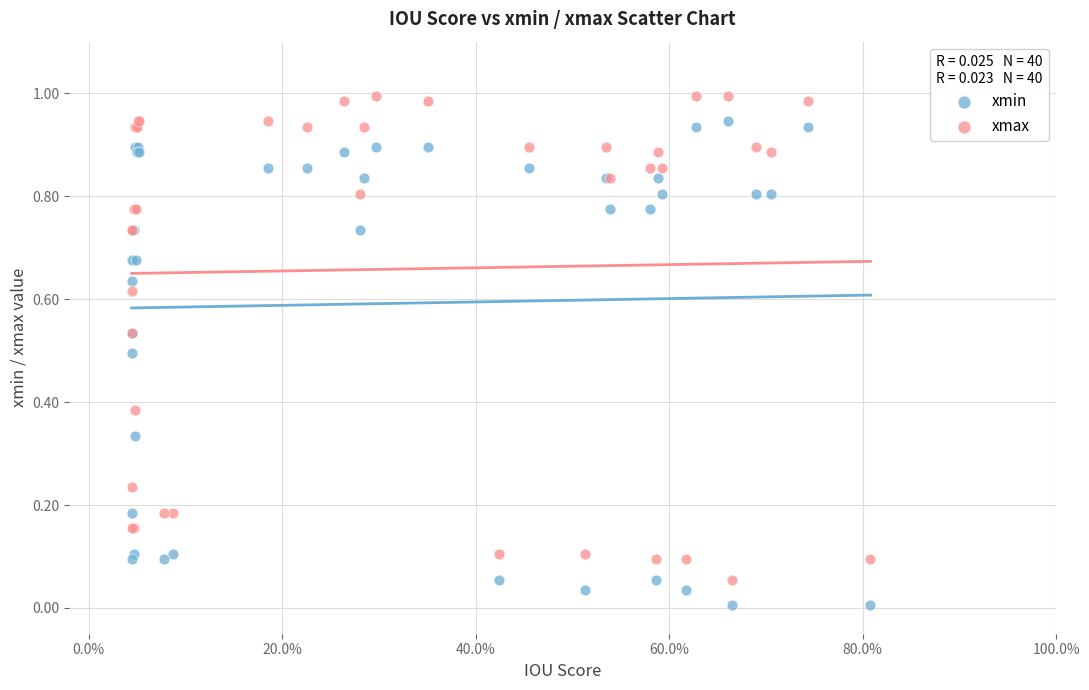

Which series reaches the minimum Y coordinate?

xmin